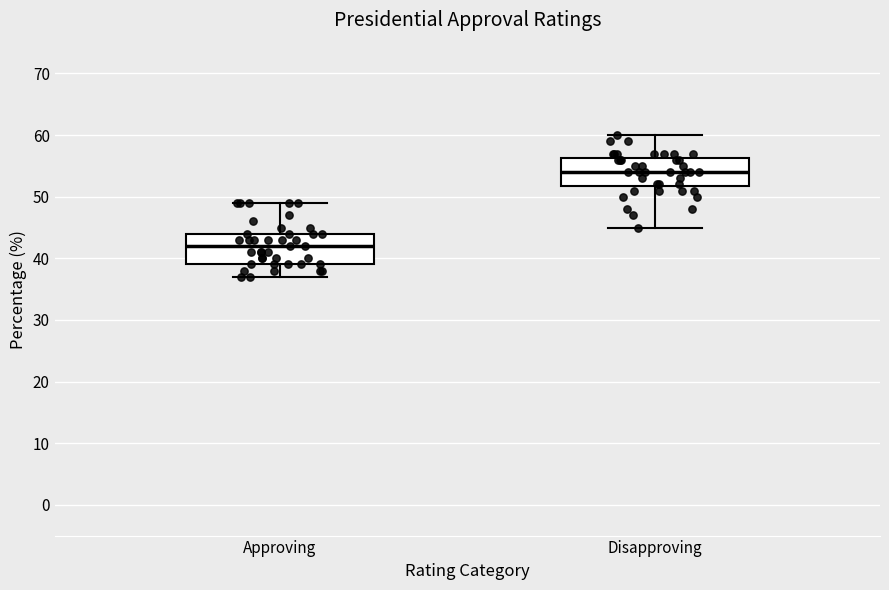

Reading left to right, transcribe this box plot: for each box, give where its median line is, the range the box spans, and where its two whiskers end, as read against the y-axis. The values are not printed on the chart, so give them approximately, as read against the axis.

Approving: median 42, box 39 to 44, whiskers 37 to 49
Disapproving: median 54, box 52 to 56, whiskers 45 to 60